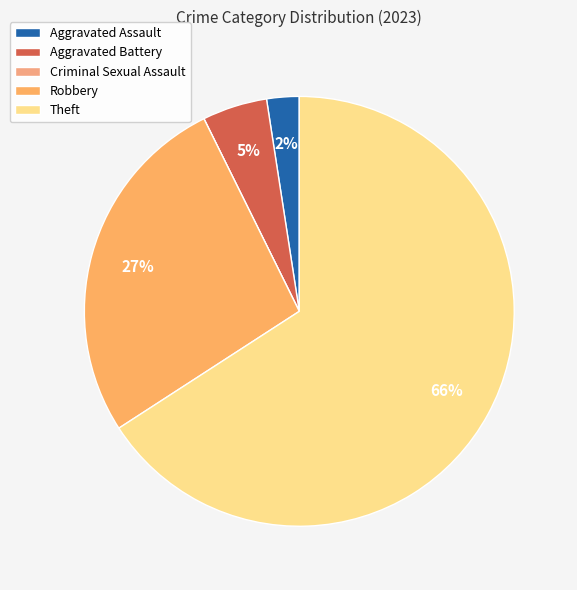

Rank the categories by value from lowest to highest.

Criminal Sexual Assault, Aggravated Assault, Aggravated Battery, Robbery, Theft